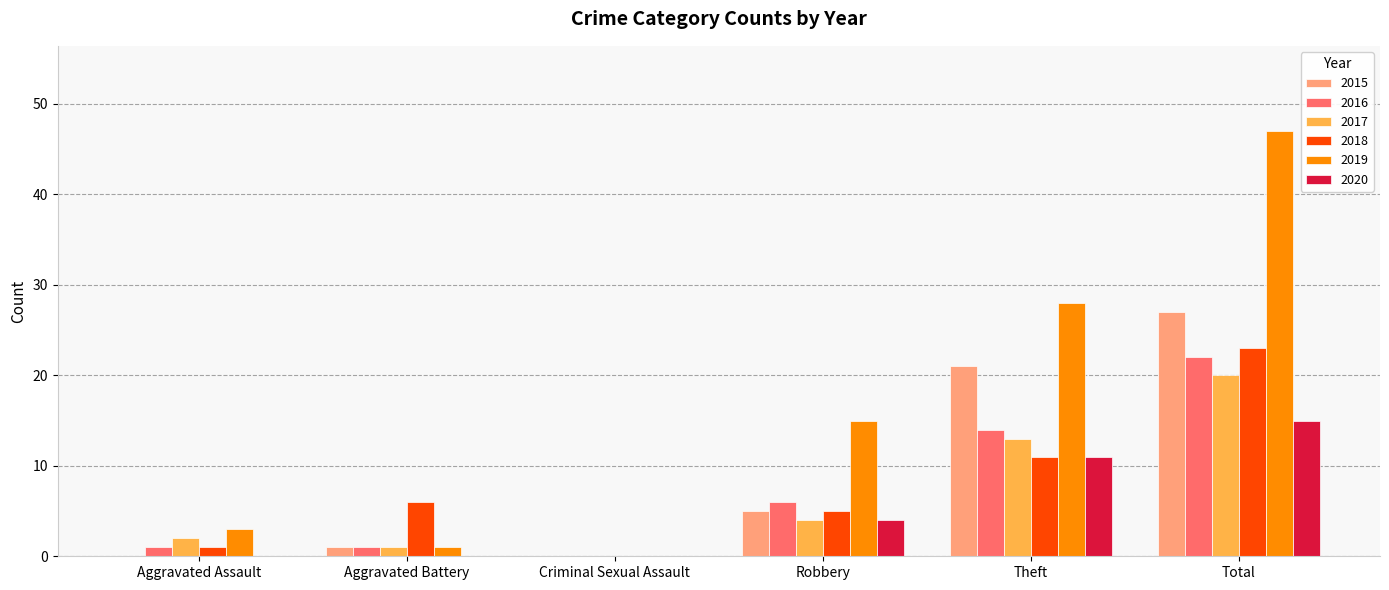

Reading left to right, list all the values displayed in this chart.

2015: Aggravated Assault=0	Aggravated Battery=1	Criminal Sexual Assault=0	Robbery=5	Theft=21	Total=27
2016: Aggravated Assault=1	Aggravated Battery=1	Criminal Sexual Assault=0	Robbery=6	Theft=14	Total=22
2017: Aggravated Assault=2	Aggravated Battery=1	Criminal Sexual Assault=0	Robbery=4	Theft=13	Total=20
2018: Aggravated Assault=1	Aggravated Battery=6	Criminal Sexual Assault=0	Robbery=5	Theft=11	Total=23
2019: Aggravated Assault=3	Aggravated Battery=1	Criminal Sexual Assault=0	Robbery=15	Theft=28	Total=47
2020: Aggravated Assault=0	Aggravated Battery=0	Criminal Sexual Assault=0	Robbery=4	Theft=11	Total=15